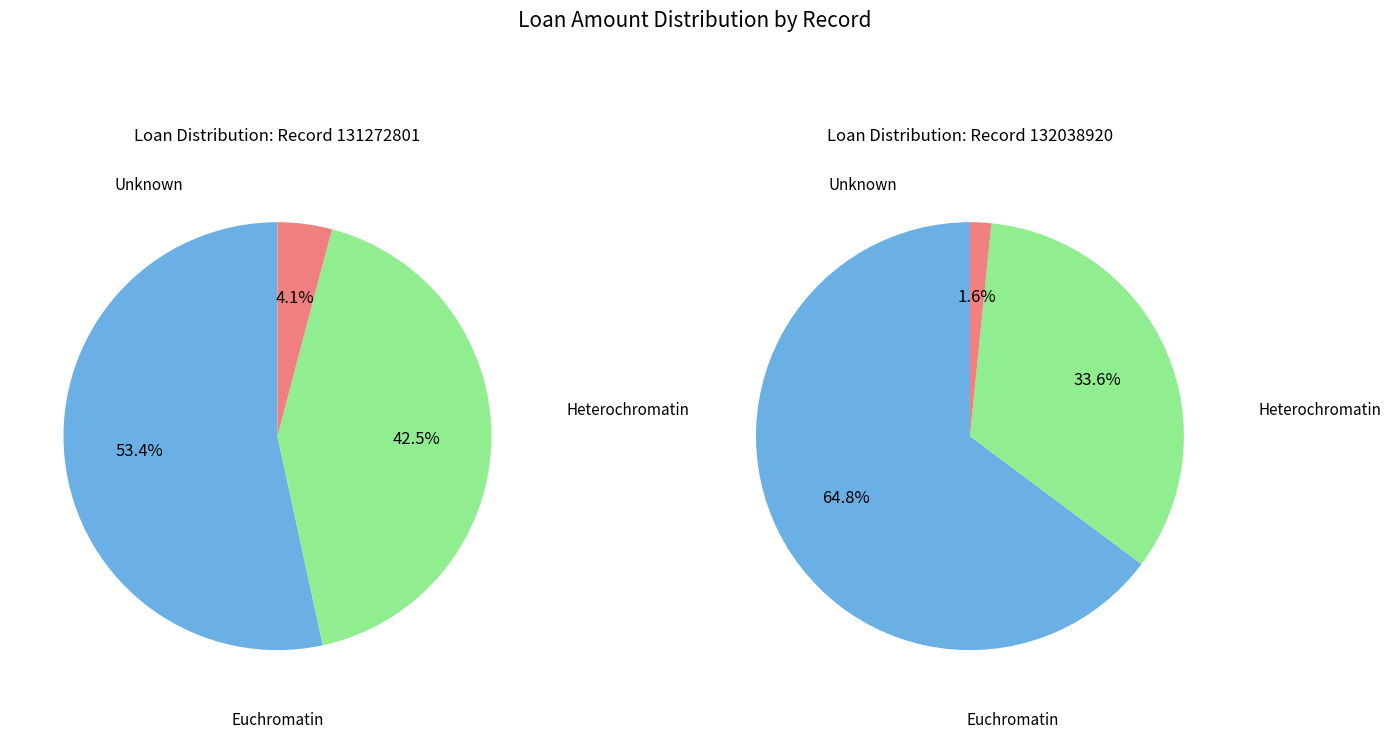

How much of the chart is everything except 132038920?

61.9%